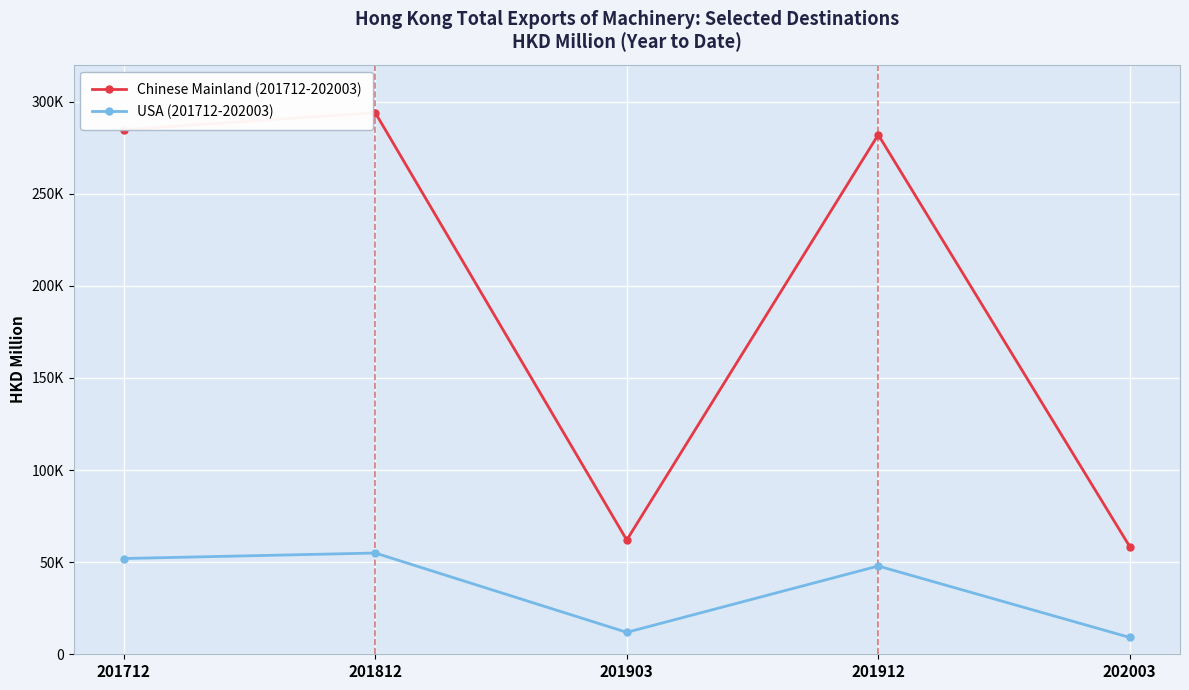

What are all the series names shown in the legend?

Chinese Mainland (201712-202003), USA (201712-202003)